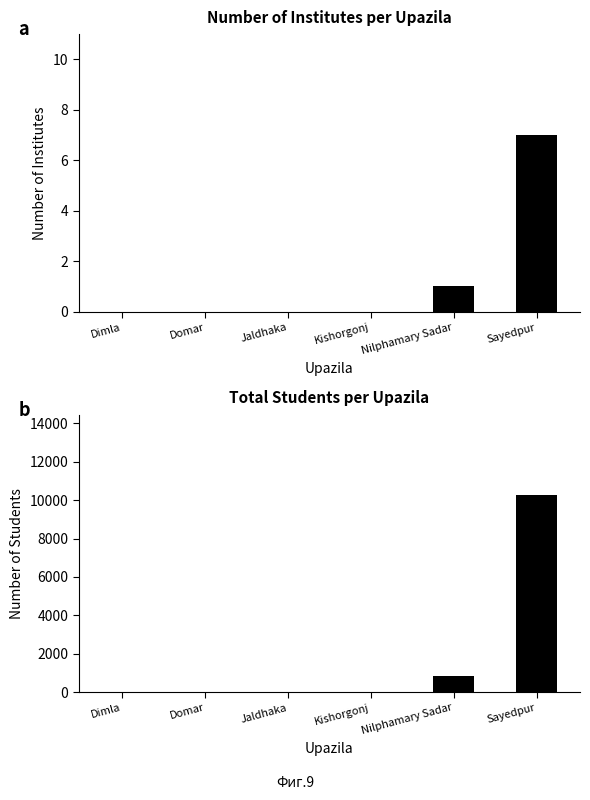

Which series has the largest range (max minus min)?

Total Students